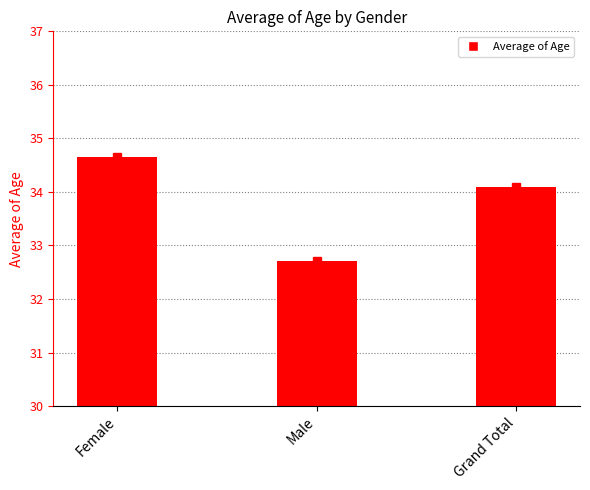

At which label is the value closest to 33?

Male